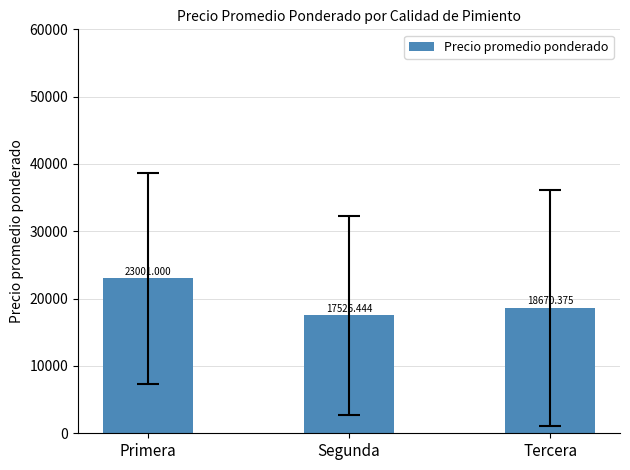

List the labels in order of value, largest first.

Primera, Tercera, Segunda